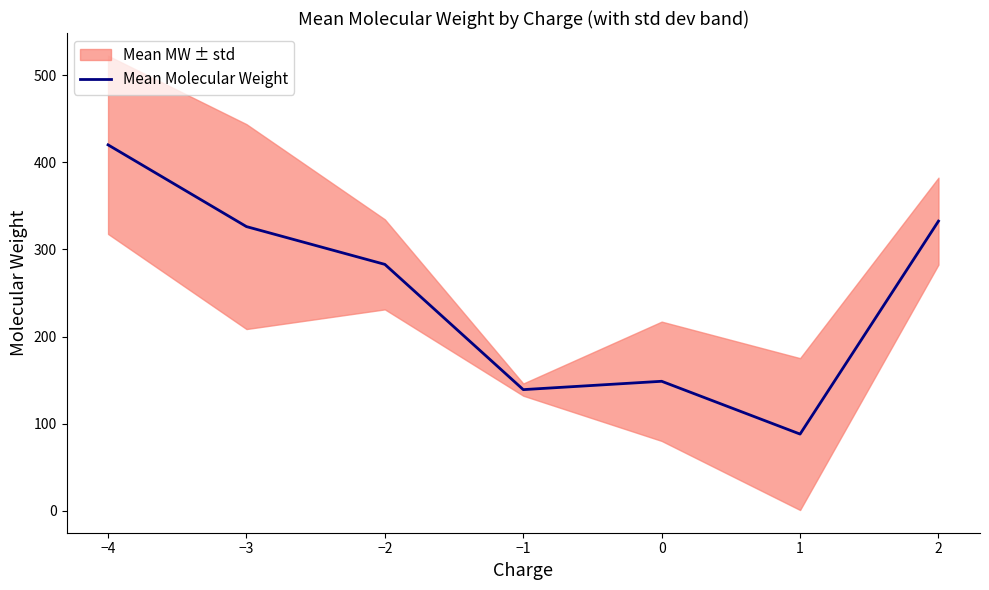

What is the difference between the maximum and minimum values?

331.8